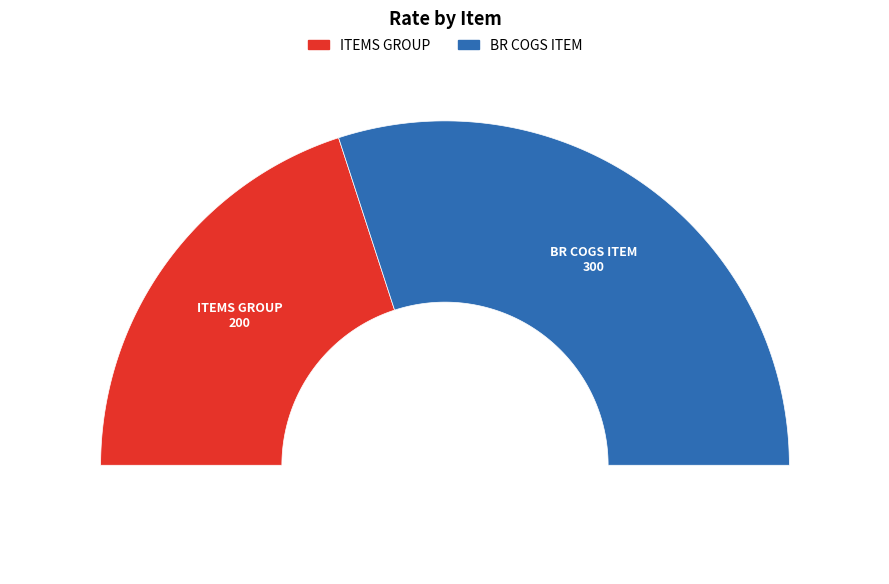

True or false: ITEMS GROUP accounts for 40% of the total.

True